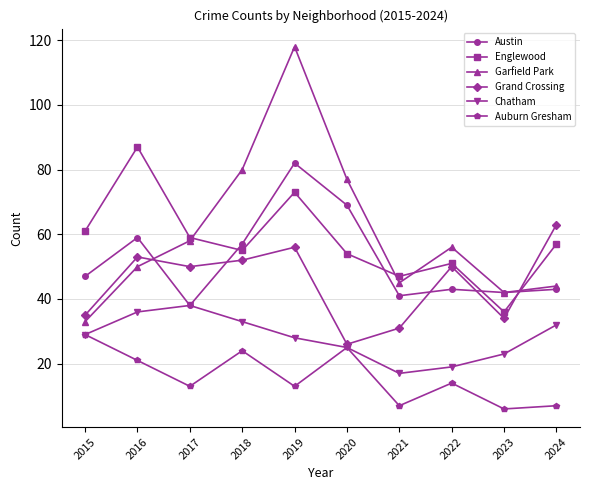

How many lines are shown in the chart?

6